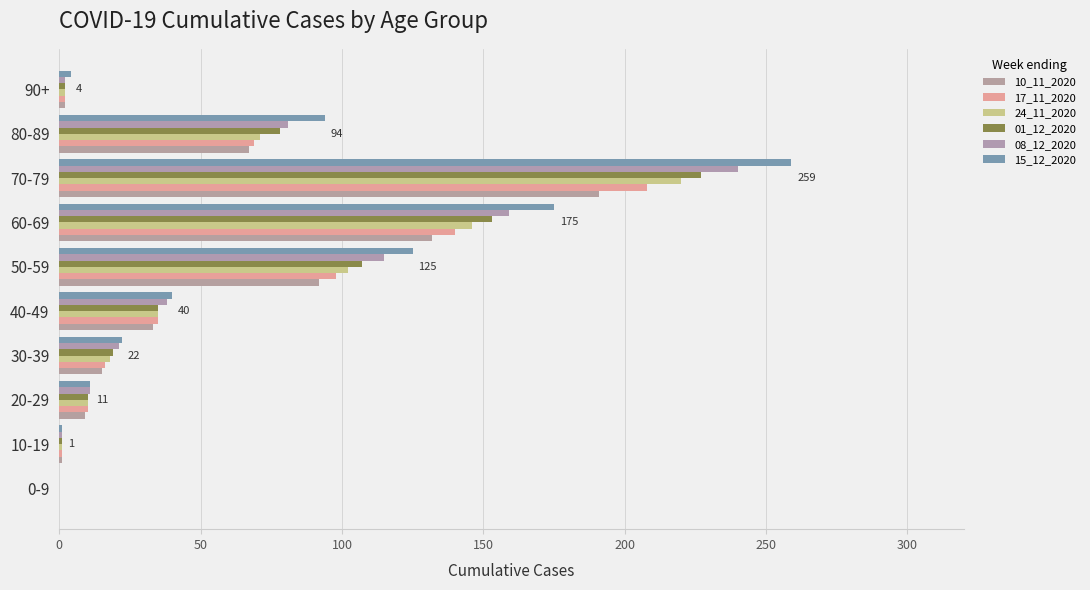

How many categories are shown in the chart?

10